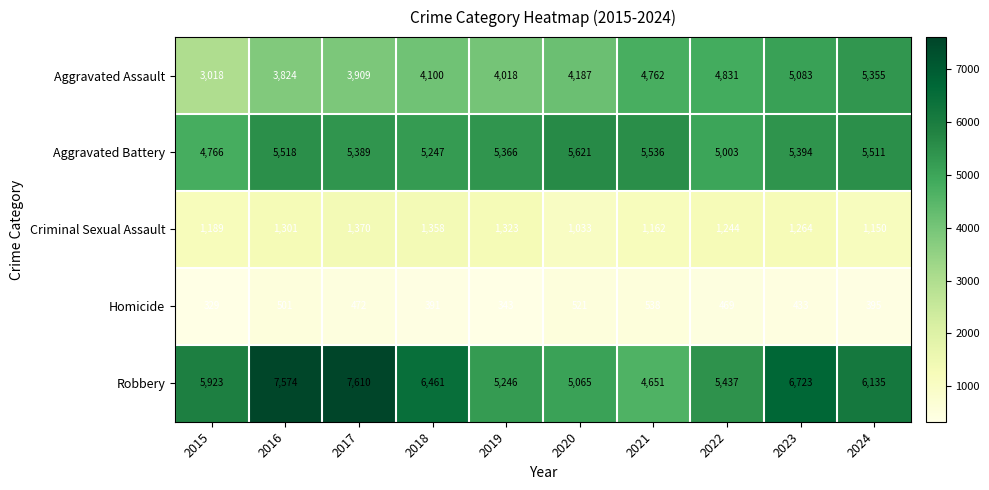

Where does the Robbery series first go above 6135?

2016